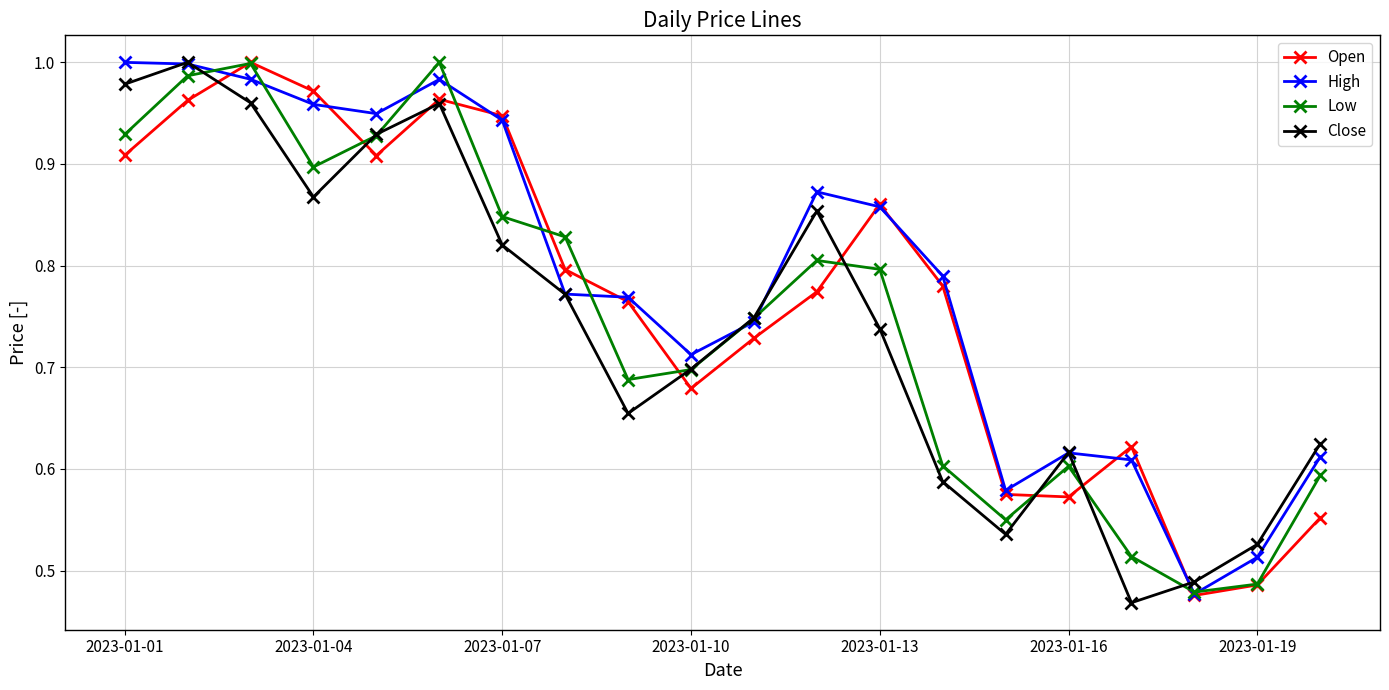

Which series ends up on top after the final intersection of Open and Close?

Close